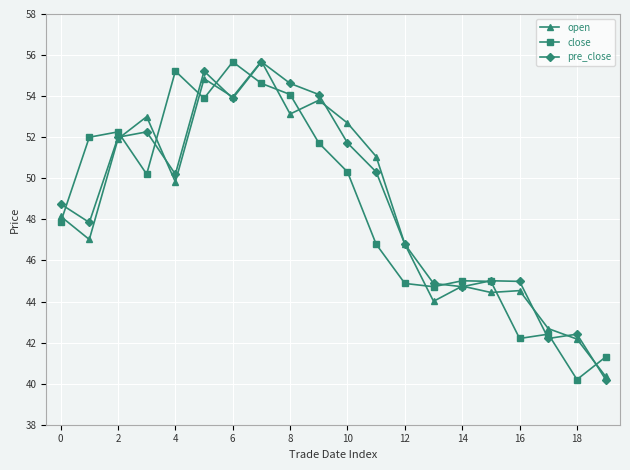

True or false: open and close cross at least once.

True